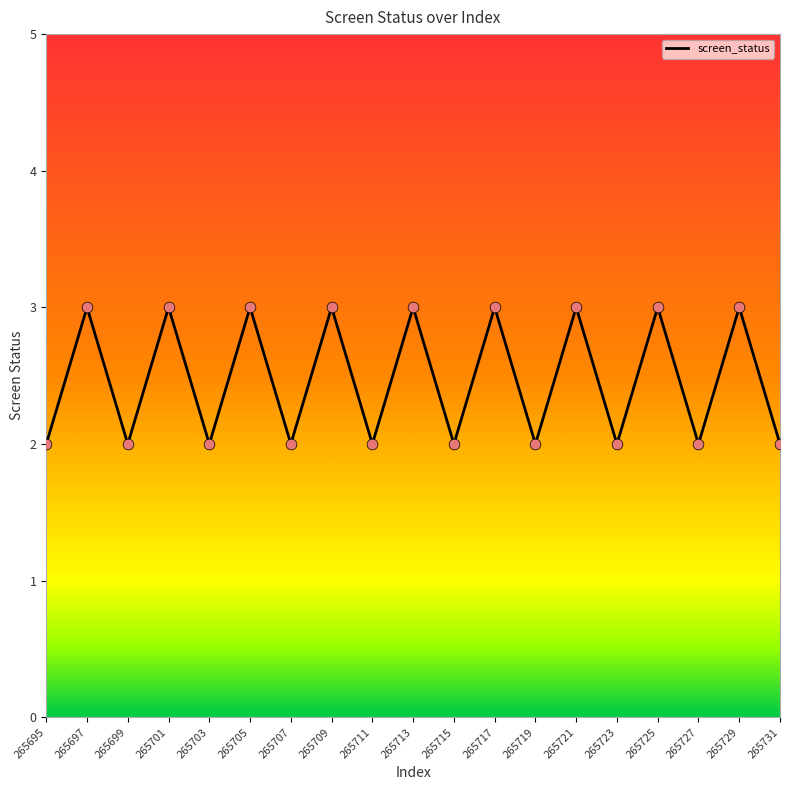

Between 265727 and 265713, which is larger?

265713